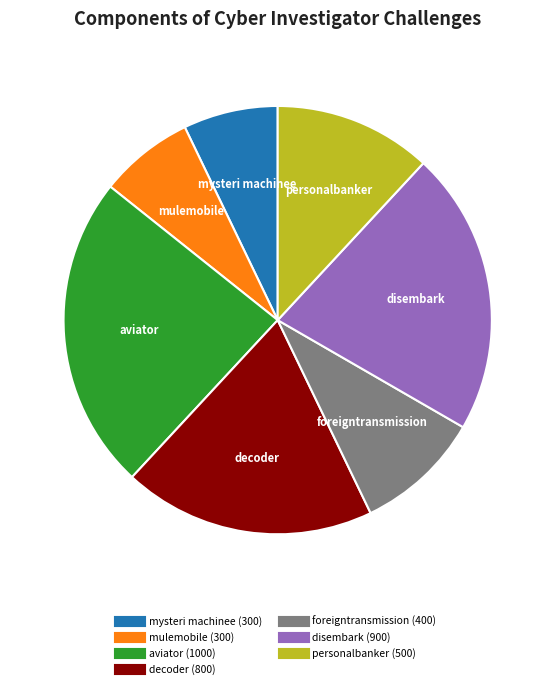

Between personalbanker and disembark, which is larger?

disembark